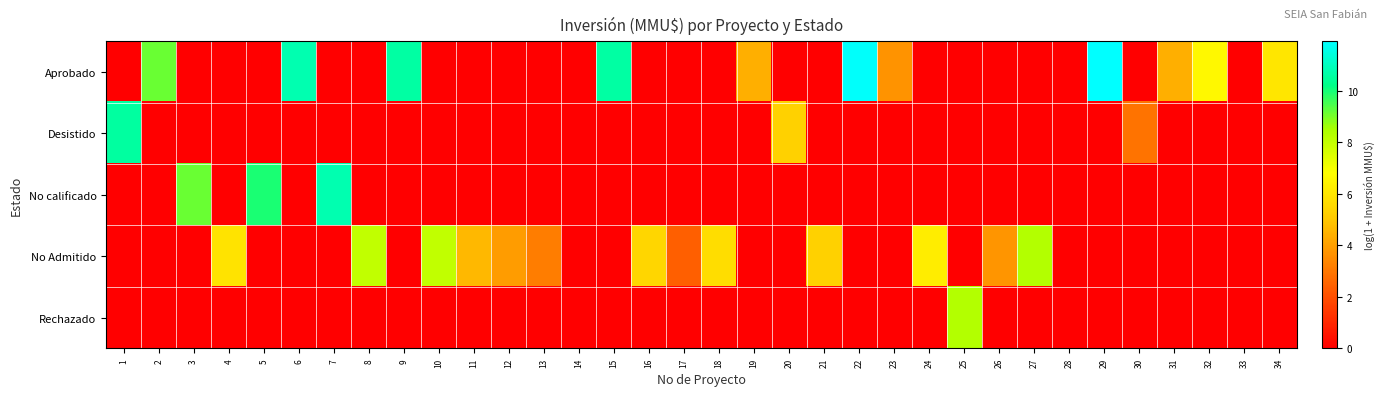

What is the maximum value shown in the chart?

11.9